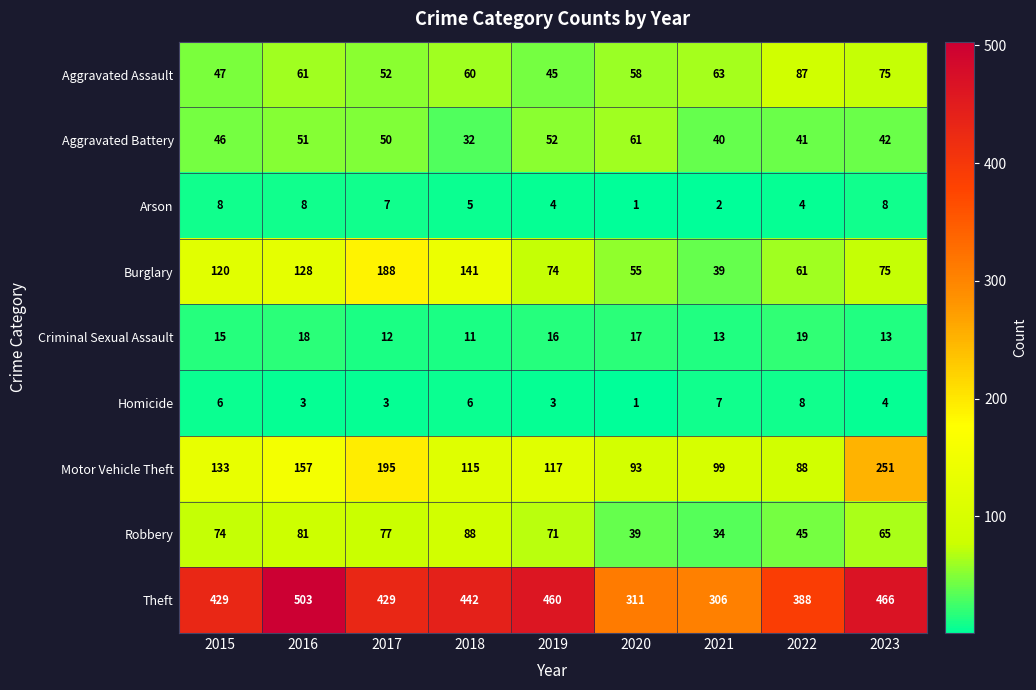

At which label is Homicide closest to 4?

2023